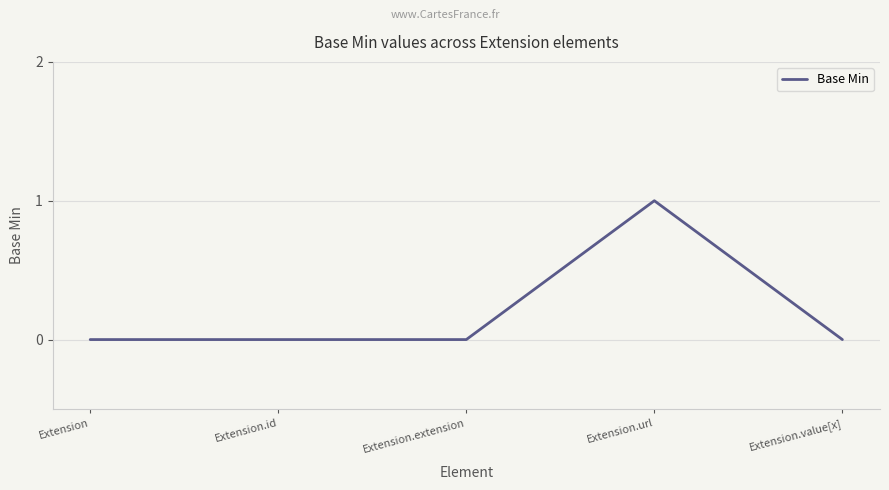

Which has a higher value, Extension.extension or Extension.url?

Extension.url